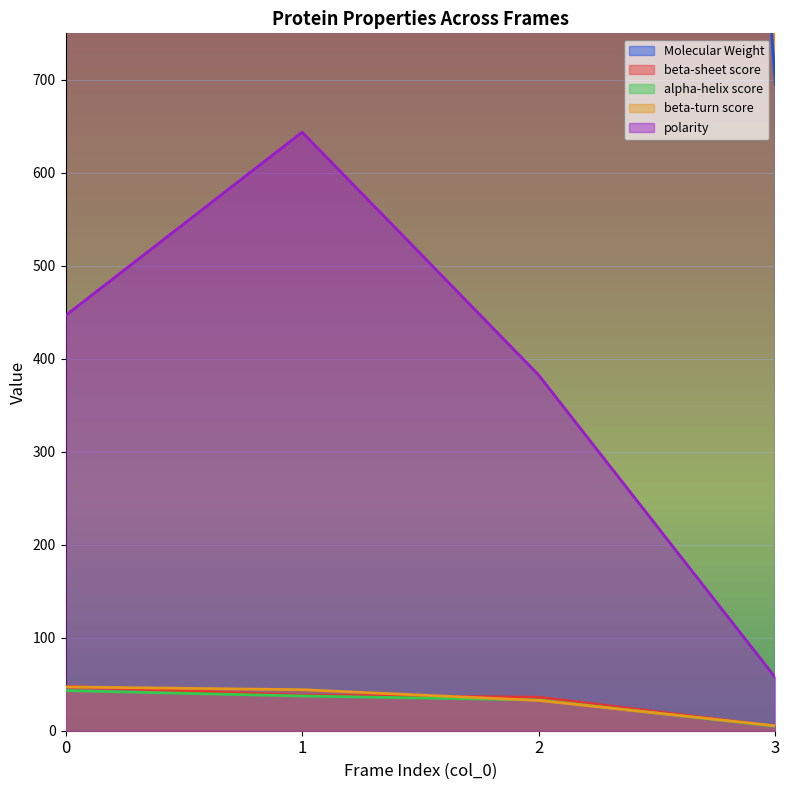

Reading left to right, extract all data points from this chart.

Molecular Weight: 5711.0	5136.0	4265.0	695.0
beta-sheet score: 47.7	38.3	36.0	5.0
alpha-helix score: 43.1	37.3	33.1	4.8
beta-turn score: 47.1	44.1	32.6	5.3
polarity: 446.5	643.7	382.4	57.2